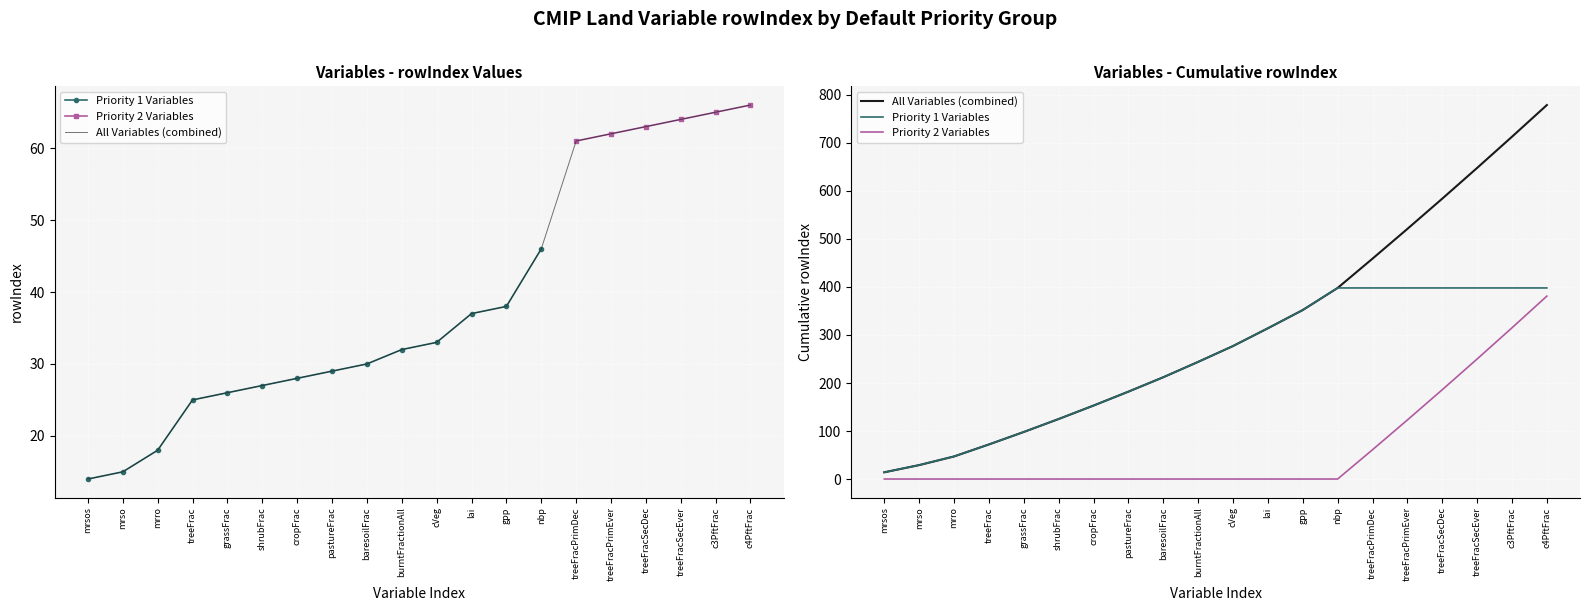

What is the difference between the second highest and minimum values in the Priority 1 Variables series?

384